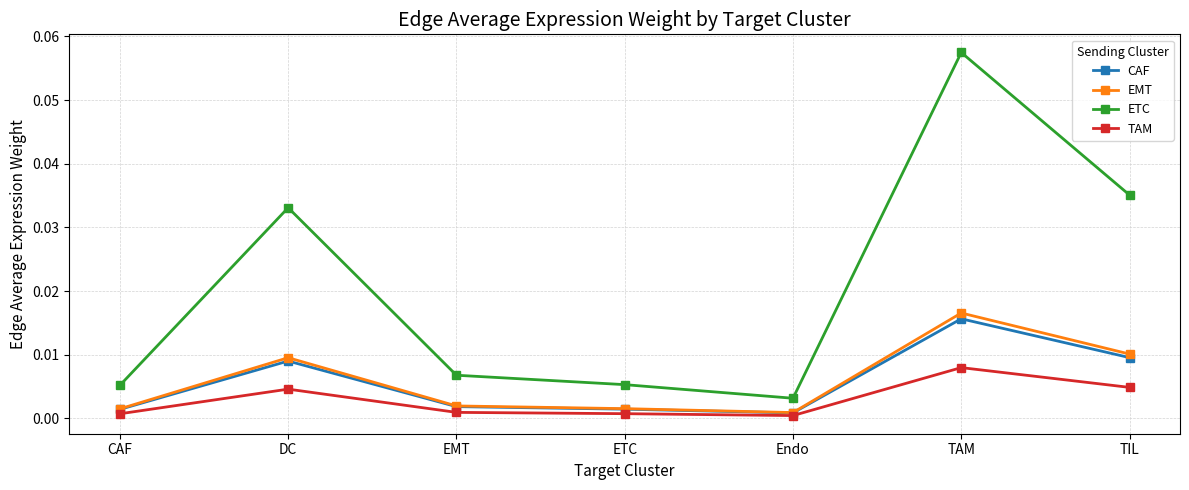

The value of ETC at Endo is 0.0. True or false?

True